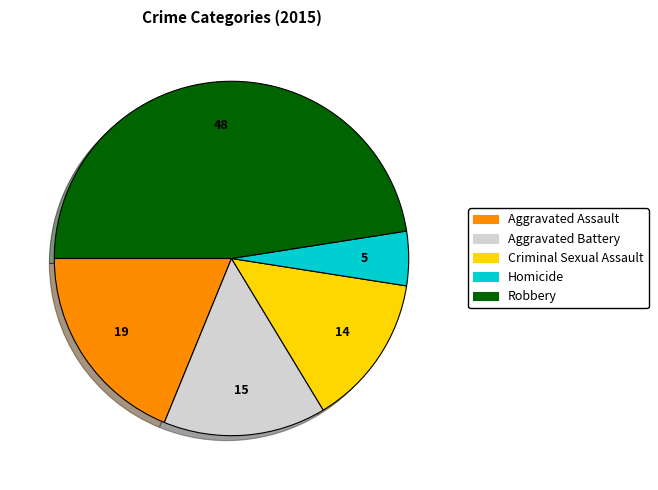

The Criminal Sexual Assault slice represents 14% of the pie. True or false?

True